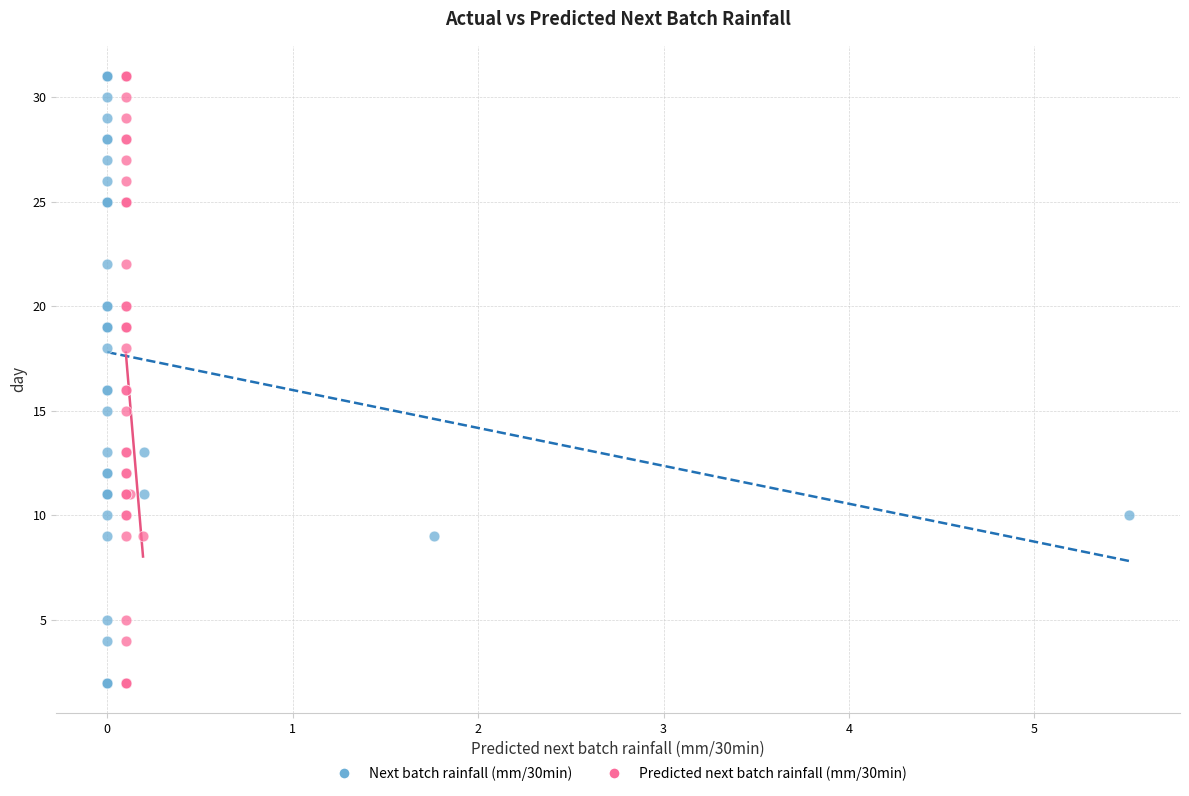

What are all the series names shown in the legend?

Next batch rainfall (mm/30min), Predicted next batch rainfall (mm/30min)